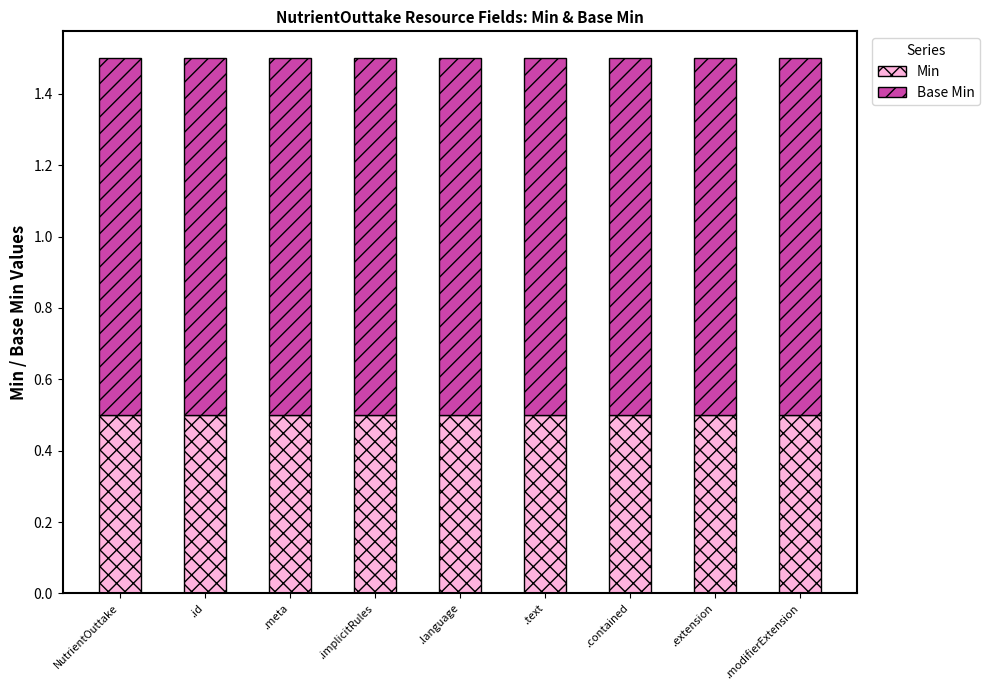

What is the sum of all Min values?

4.5